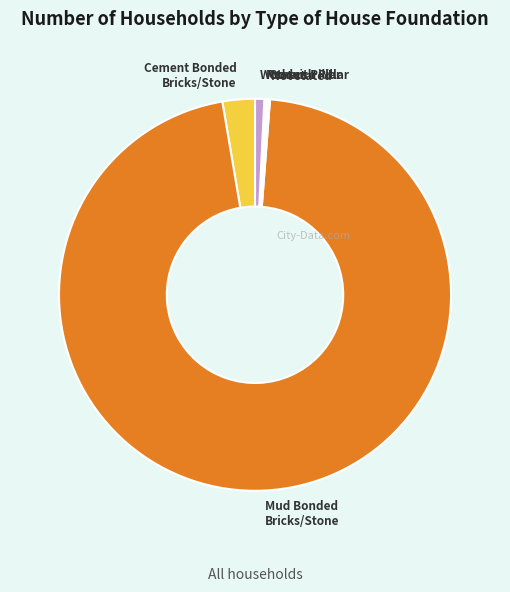

Which has a higher value, Mud Bonded Bricks/Stone or Cement Bonded Bricks/Stone?

Mud Bonded Bricks/Stone